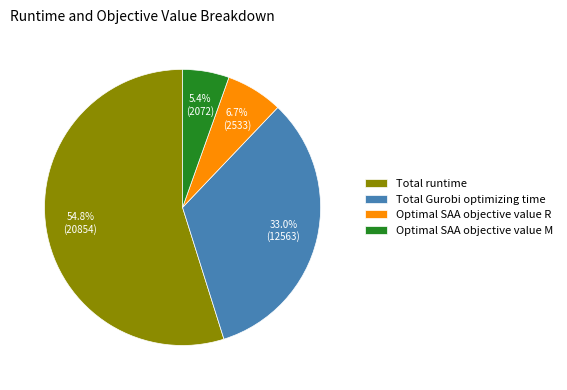

What percentage do Optimal SAA objective value R and Optimal SAA objective value M together represent?

12.1%